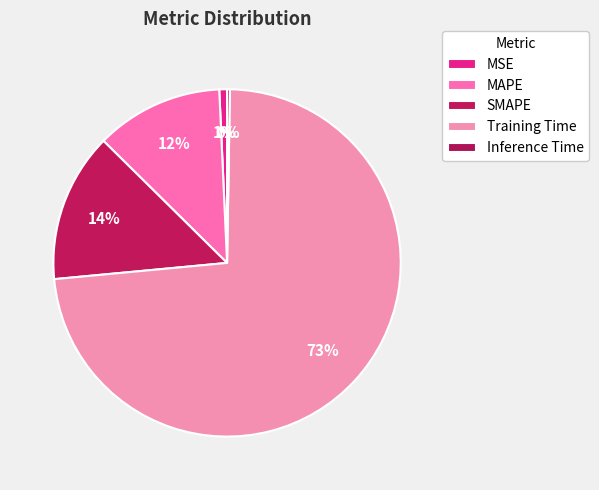

How many slices are in this pie chart?

5